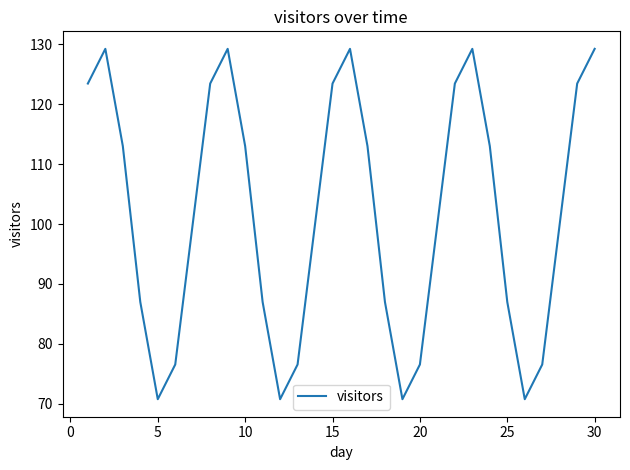

What is the minimum value shown in the chart?

70.8